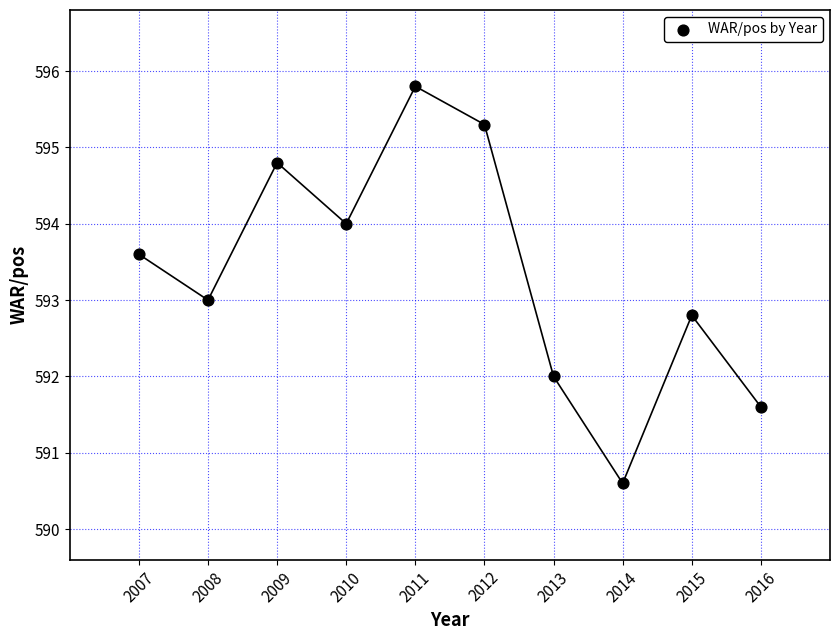

What is the range of X values (max minus min)?

9.0